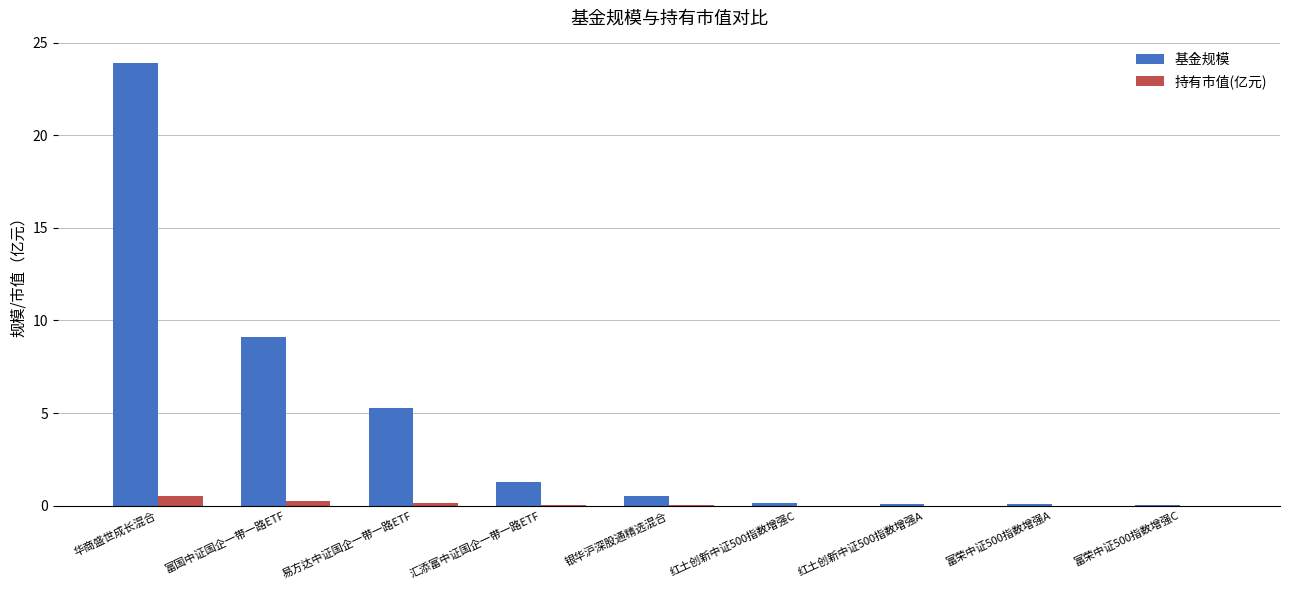

Is it true that 基金规模 equals 0.1 at 富荣中证500指数增强C?

True